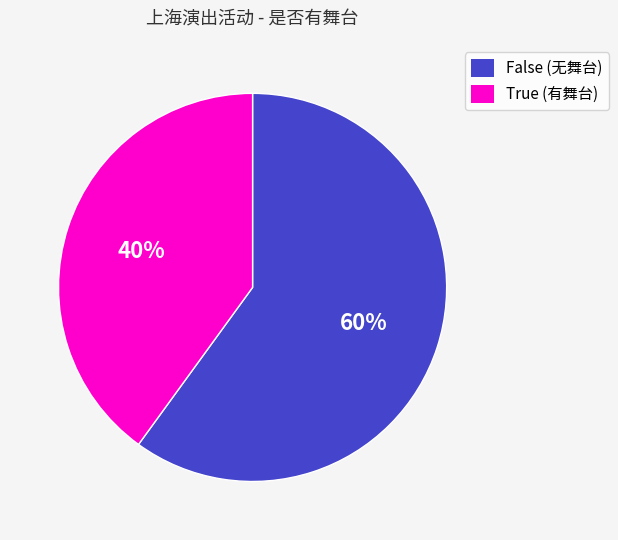

Which slice is the smallest?

True